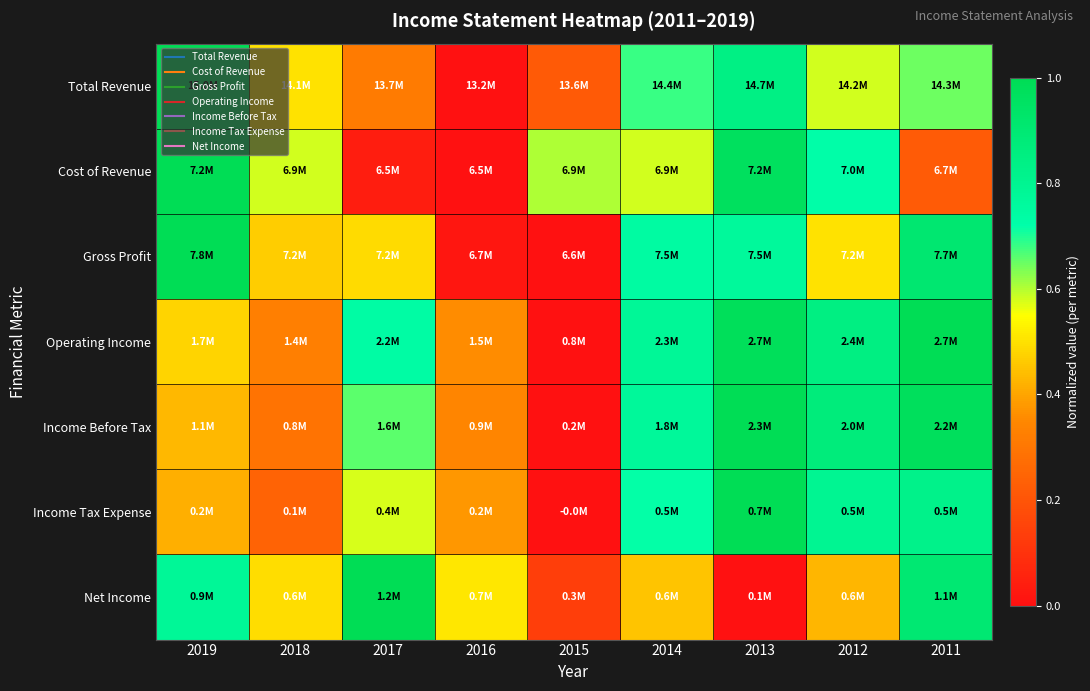

Between 2018 and 2014, which series saw the biggest shift?

Income Before Tax